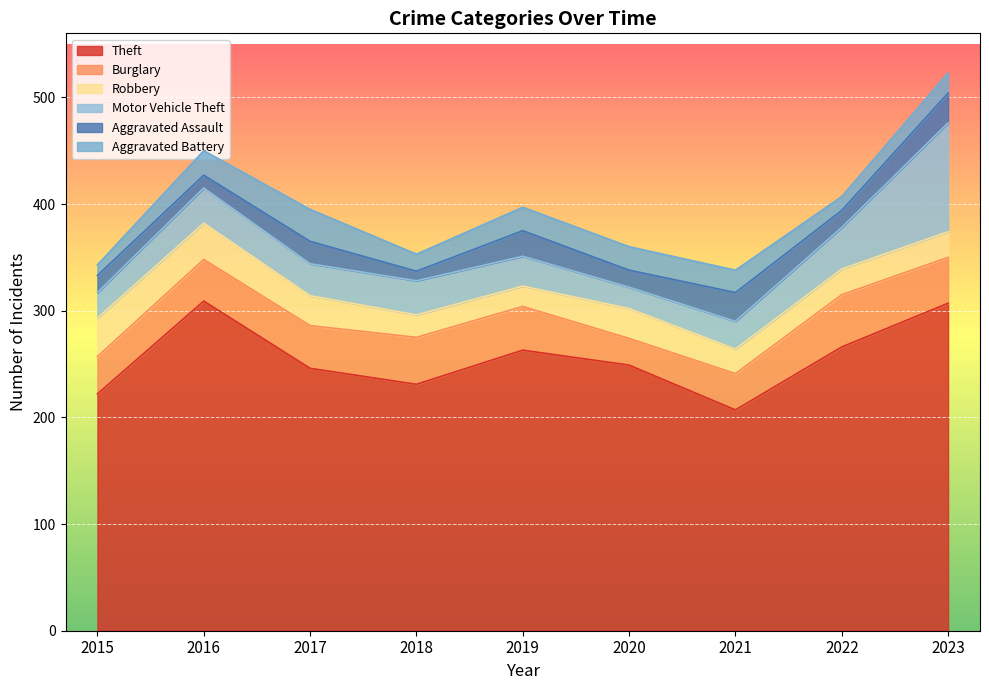

How many interior local peaks does the Motor Vehicle Theft series have?

2